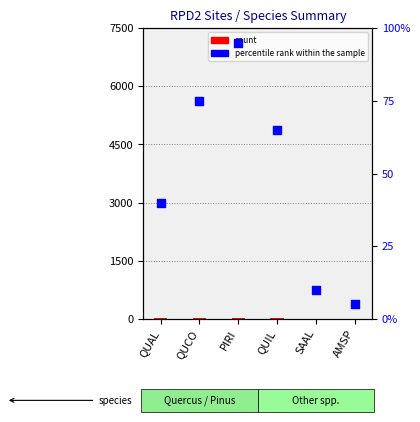

Which series reaches the maximum Y coordinate?

percentile rank within the sample